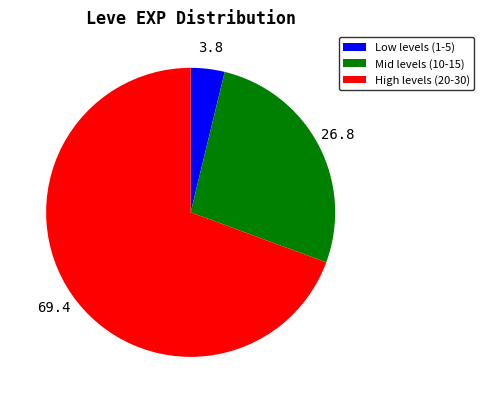

Combined, do Low levels (1-5) and High levels (20-30) account for over 50%?

Yes